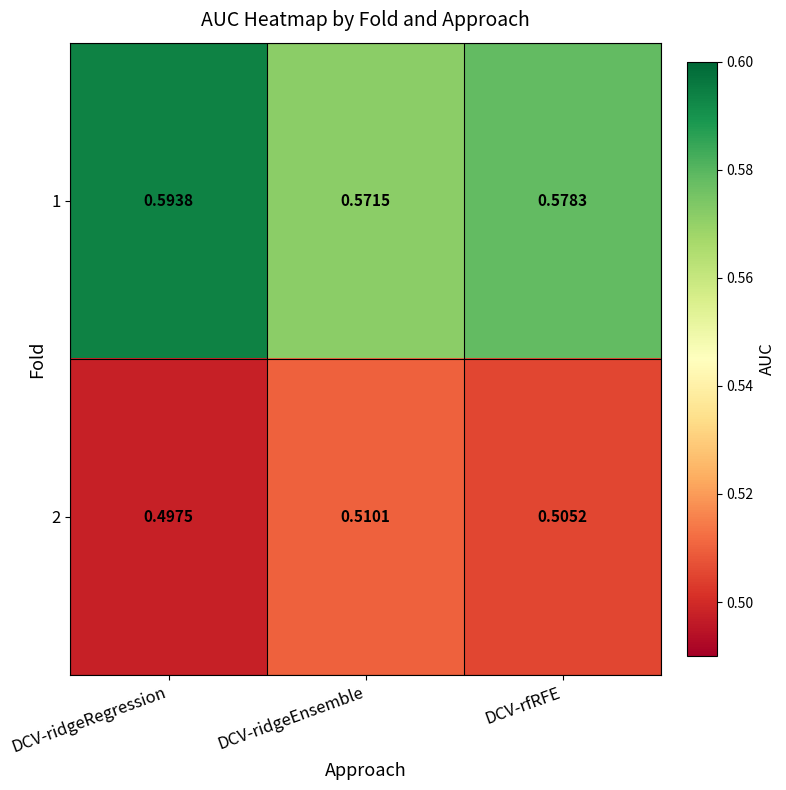

At DCV-ridgeRegression, list the series in order from smallest to largest.

2, 1